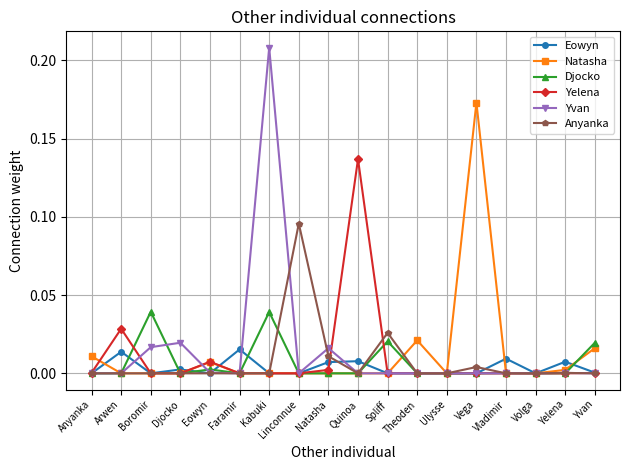

Which series has the largest range (max minus min)?

Yvan